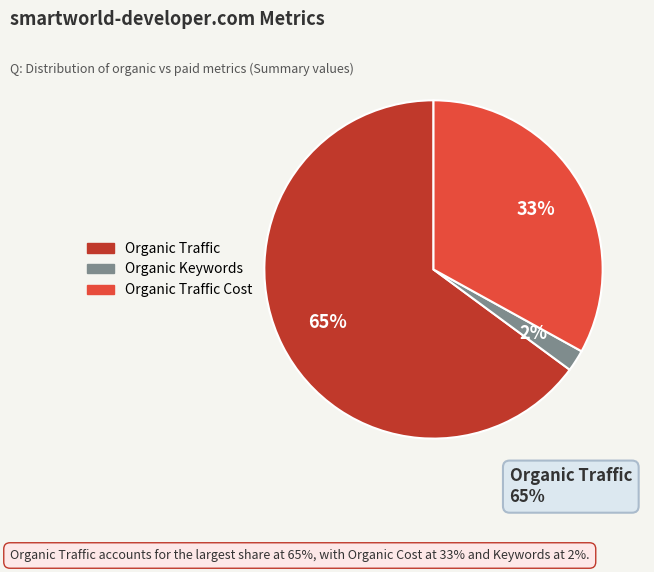

Which has a higher value, Organic Traffic or Organic Traffic Cost?

Organic Traffic